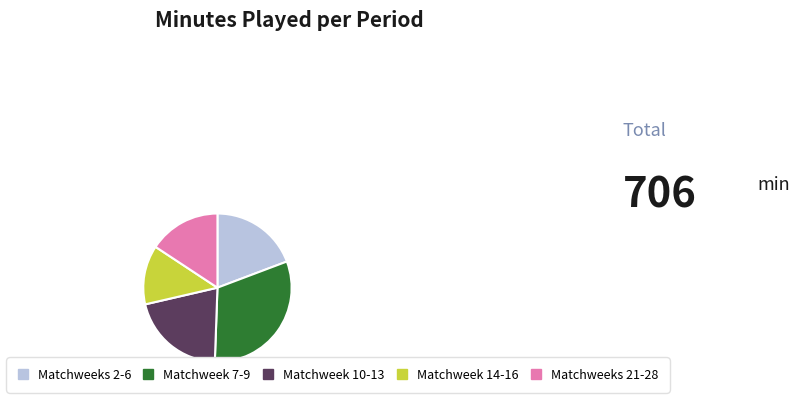

Which category has the biggest portion of the pie?

Matchweek 7-9